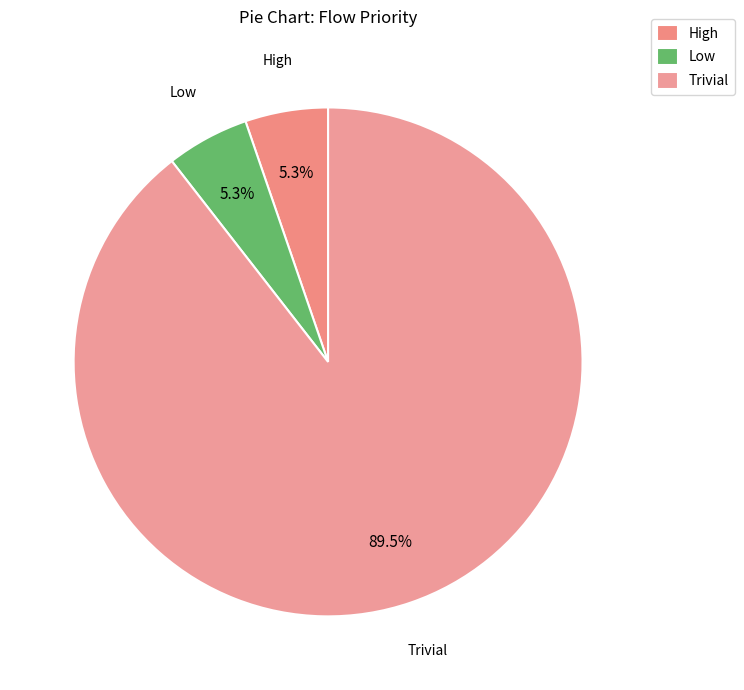

Is it true that Low is 5% of the pie?

True